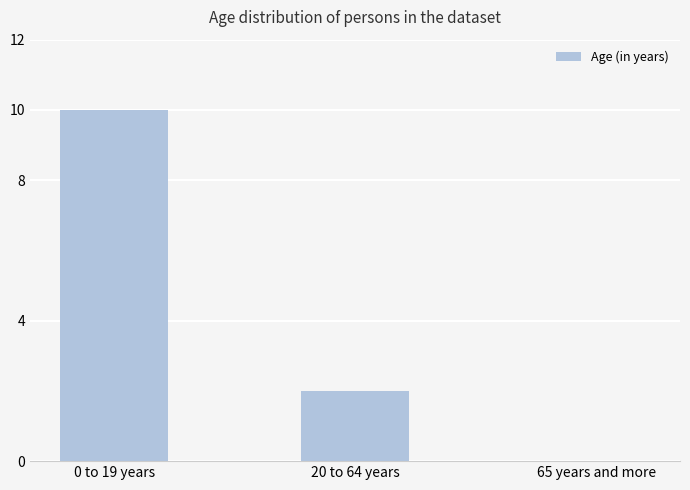

Reading right to left, extract all data points from this chart.

65 years and more=0	20 to 64 years=2	0 to 19 years=10